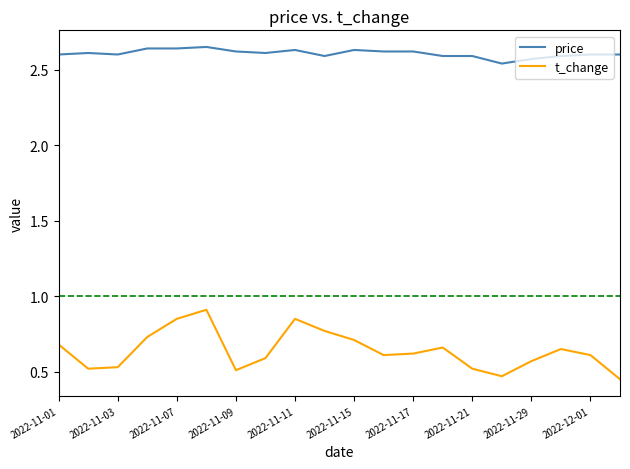

What is the highest value of the t_change series?

0.9